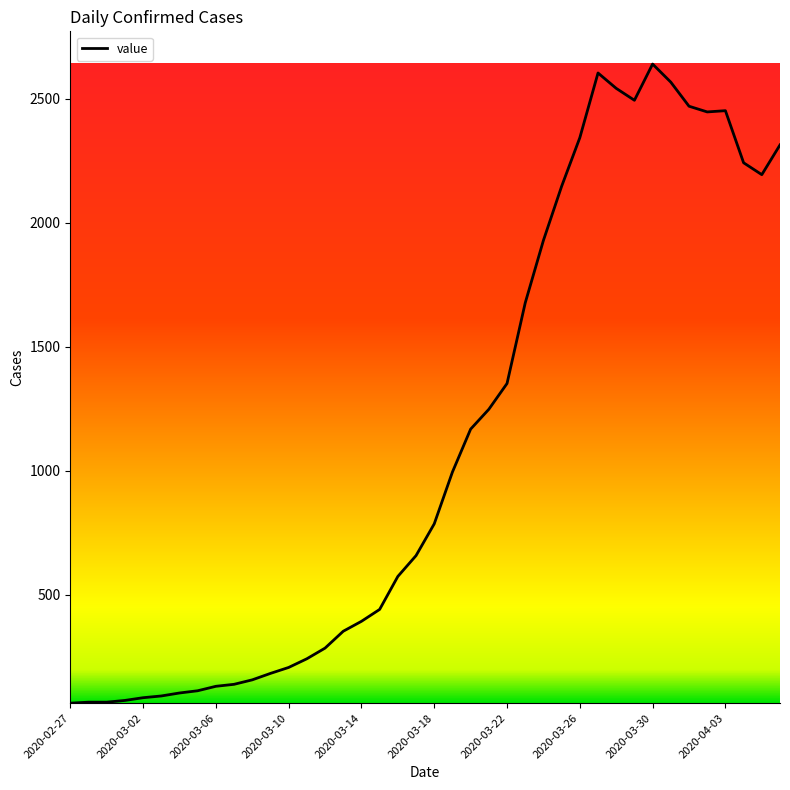

What is the minimum value shown in the chart?

62